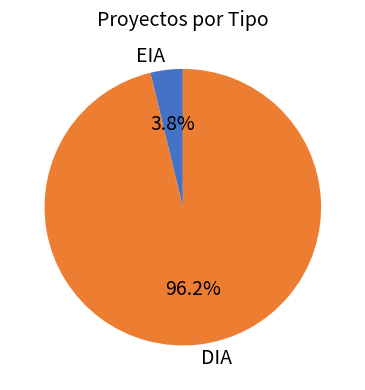

Does EIA represent more than half of the total?

No